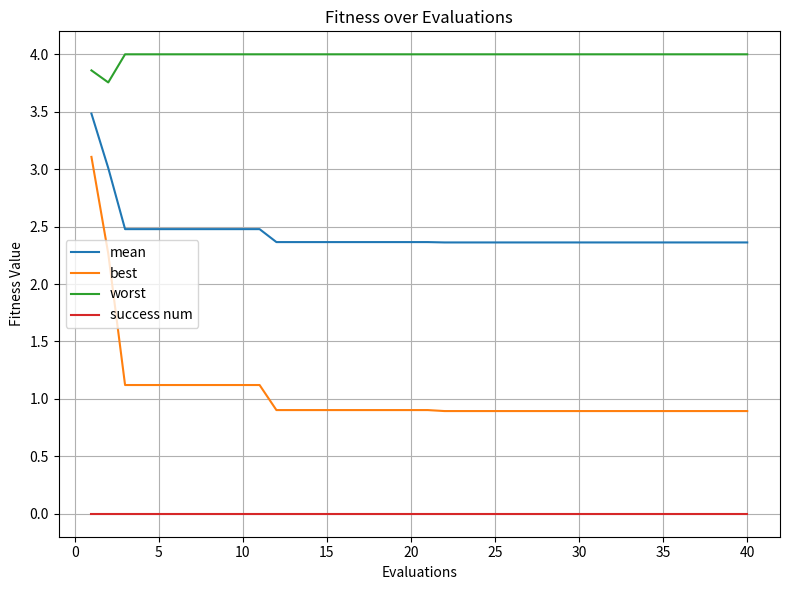

What is the maximum value for best?

3.1